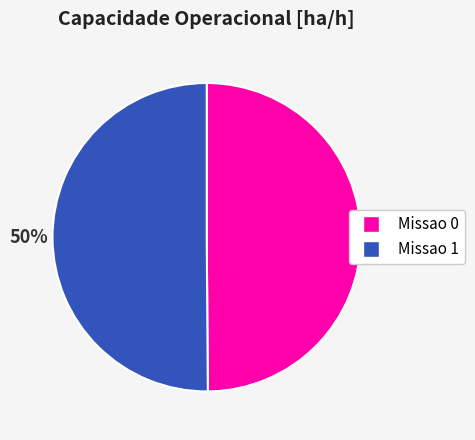

Do Missao 0 and Missao 1 together represent more than half of the pie?

Yes